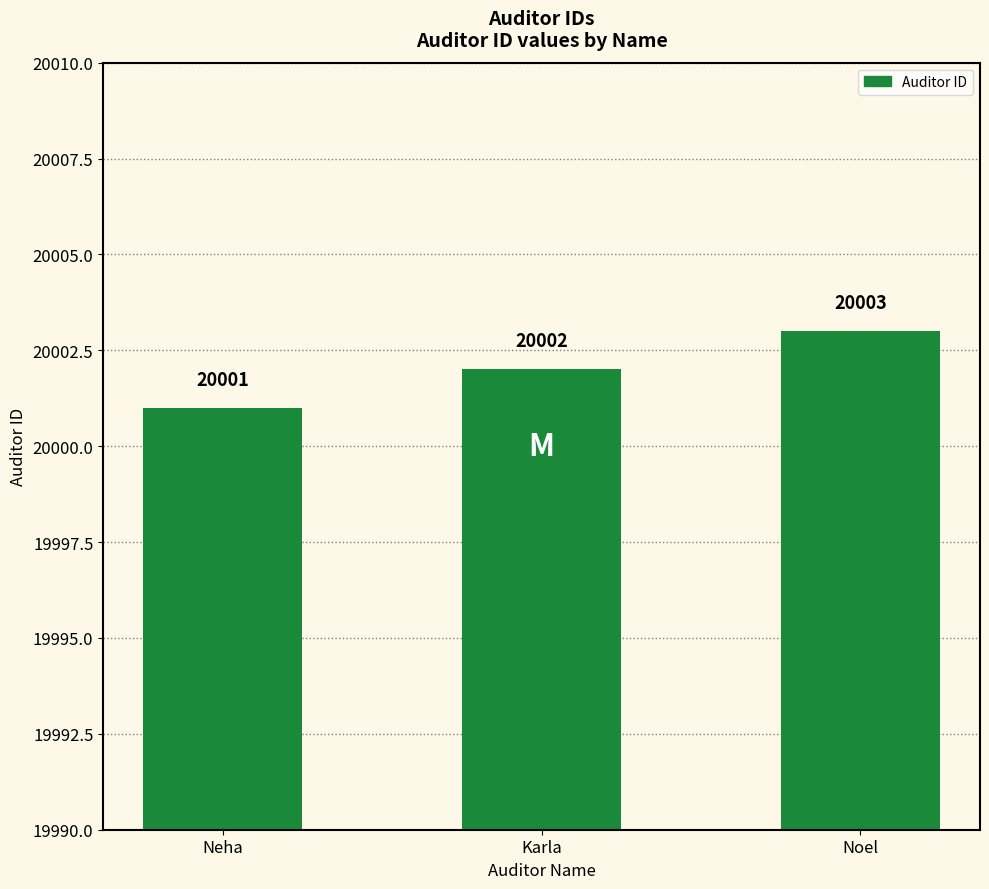

What is the change in value from Neha to Noel?

+2